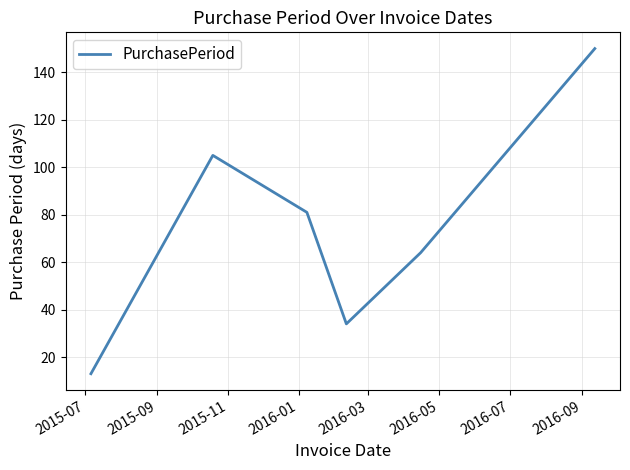

What is the sum of all values?

447